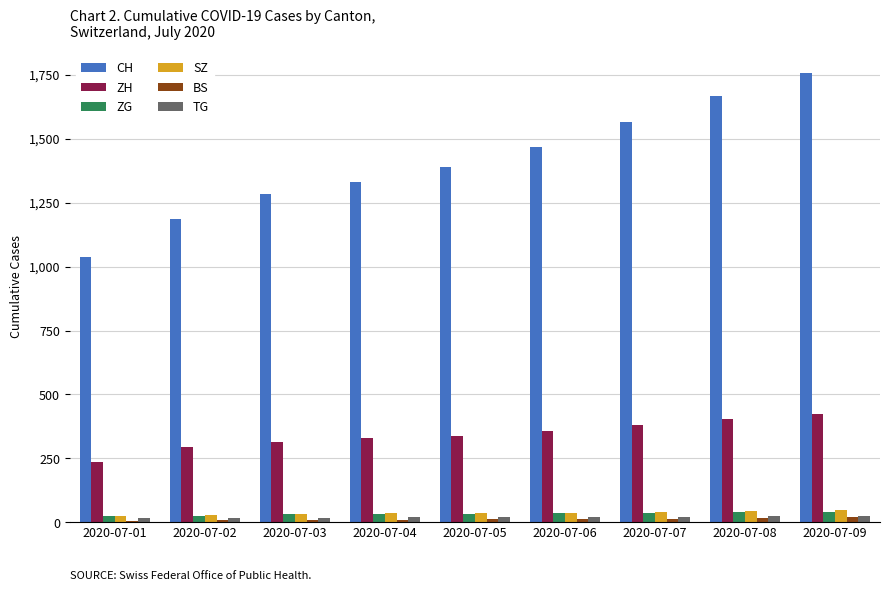

What is the sum of the TG values at 2020-07-01 and 2020-07-02?

37